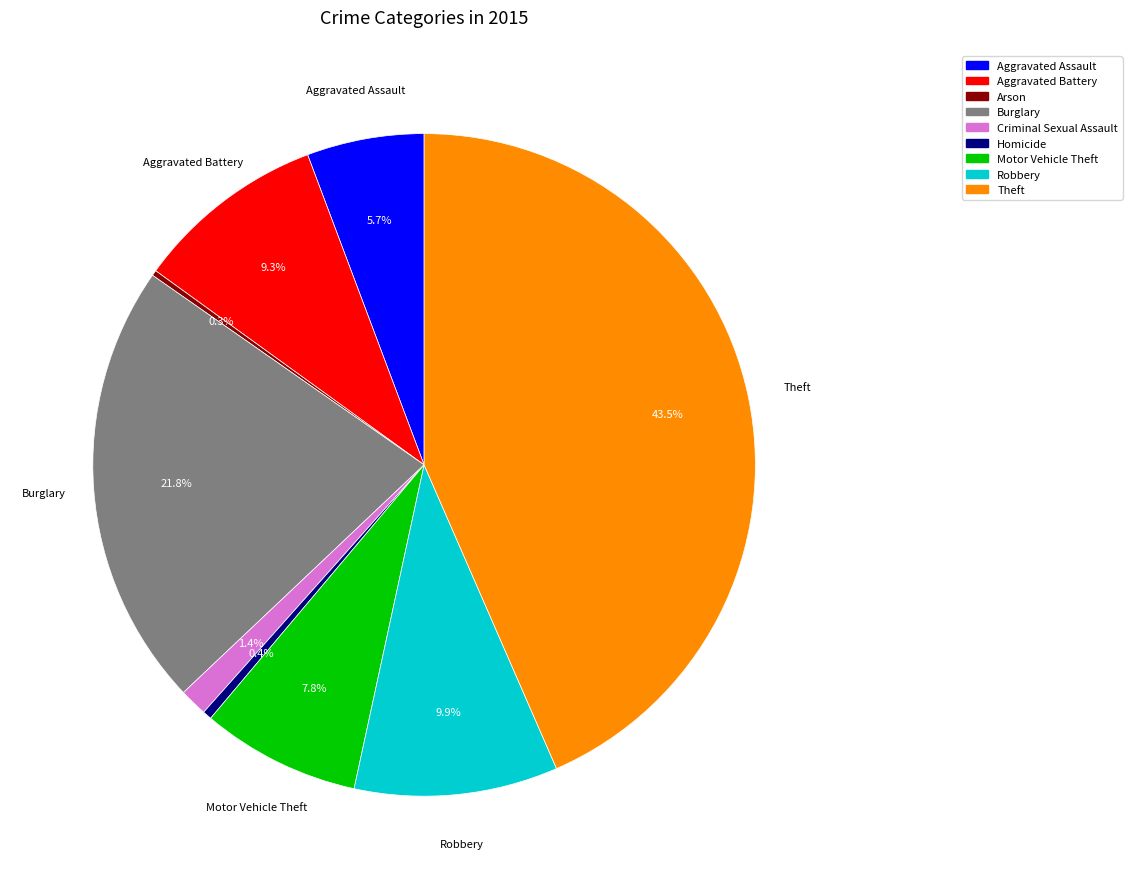

Does any single category account for the majority?

No